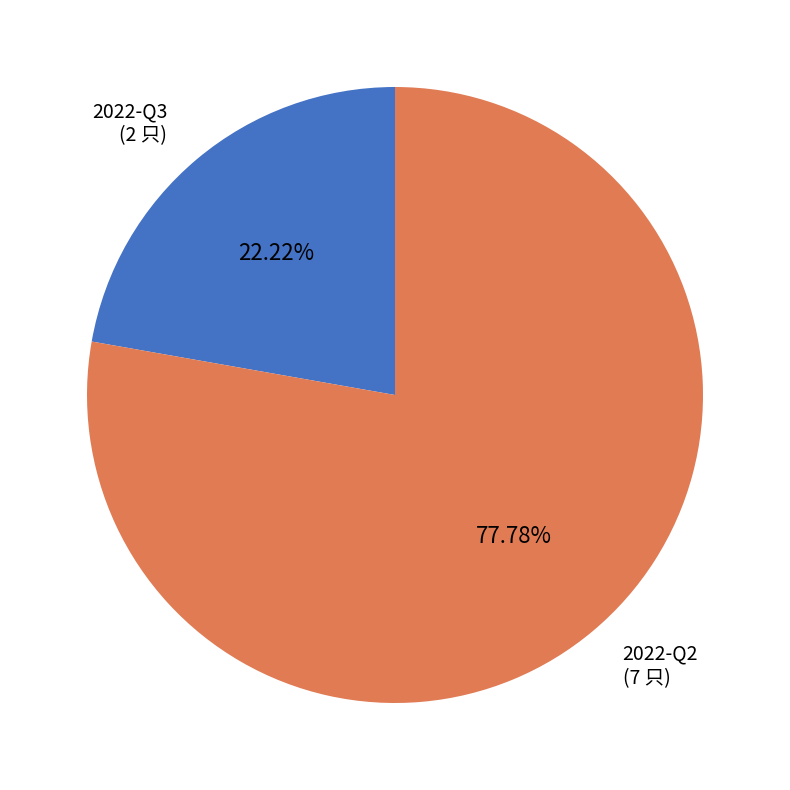

Is there any slice that represents more than half of the pie?

Yes